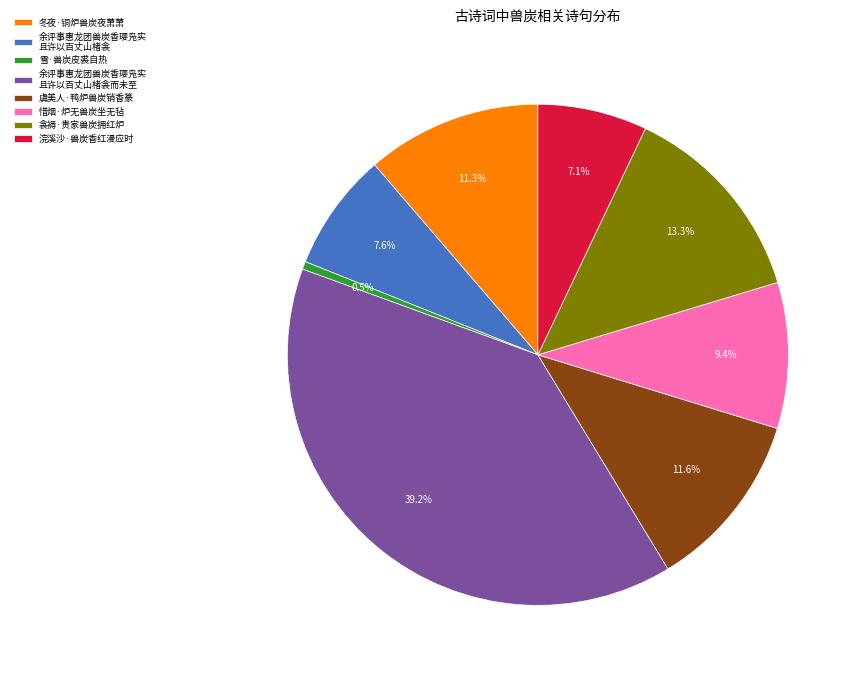

Which category has the biggest portion of the pie?

余评事惠龙团兽炭香璎凫实 且许以百丈山楮衾而未至